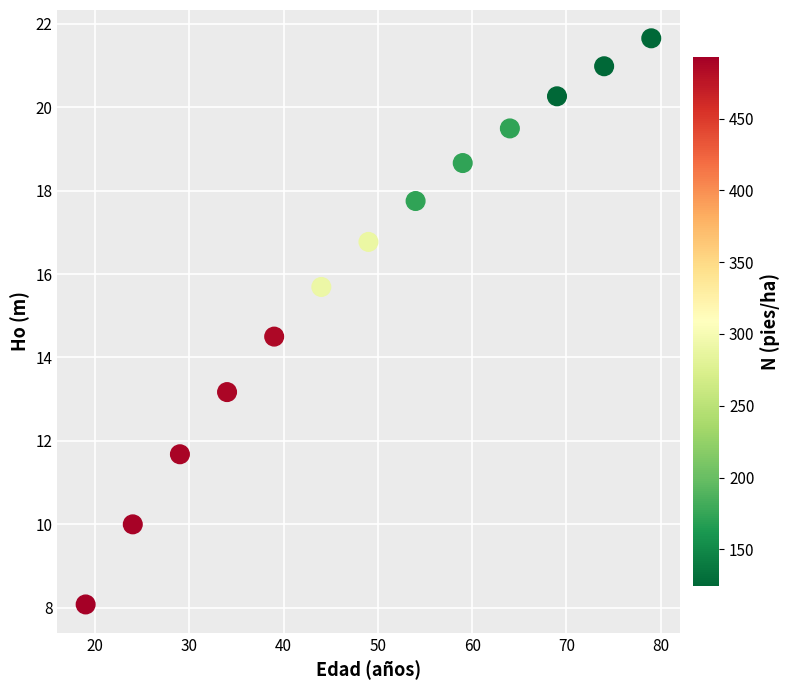

What is the range of Y values (max minus min)?

13.6